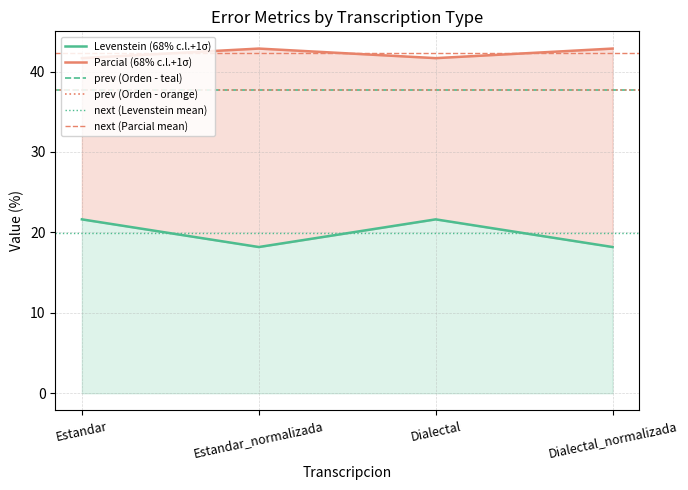

Which series has the largest range (max minus min)?

Levenstein